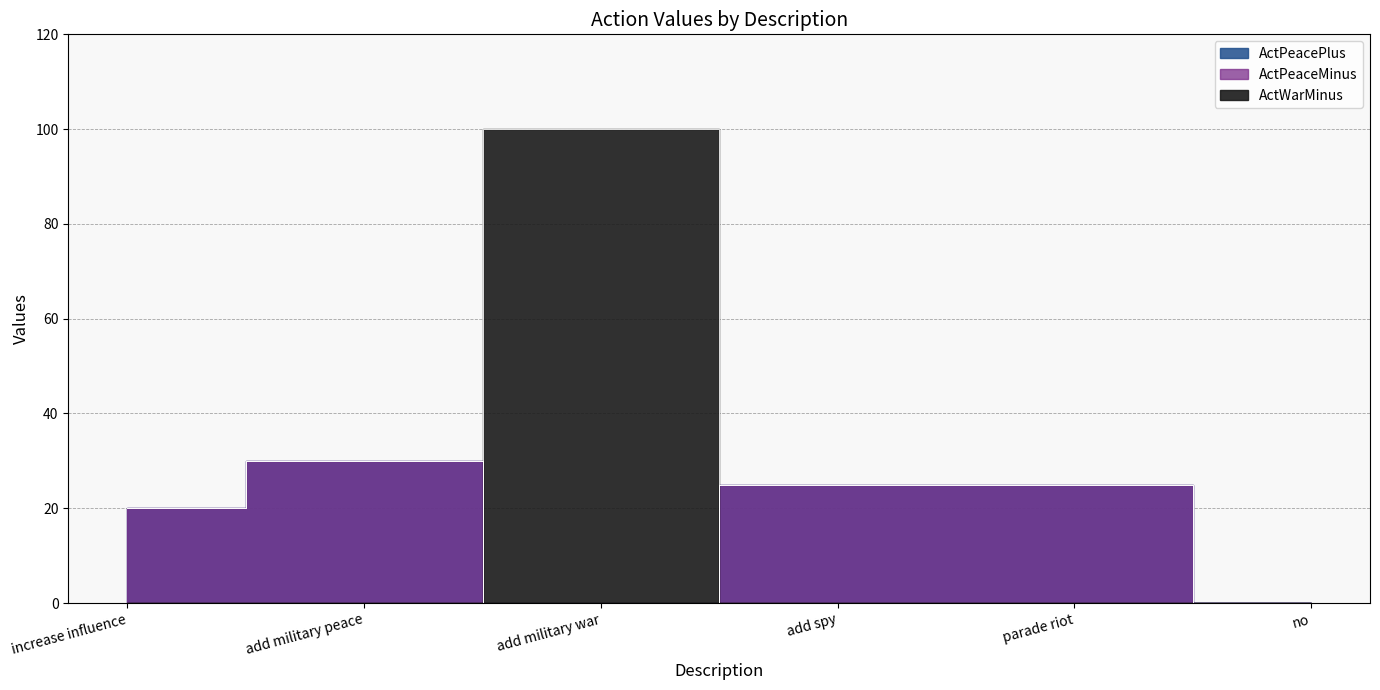

How many intersections are there between ActPeacePlus and ActWarMinus?

2